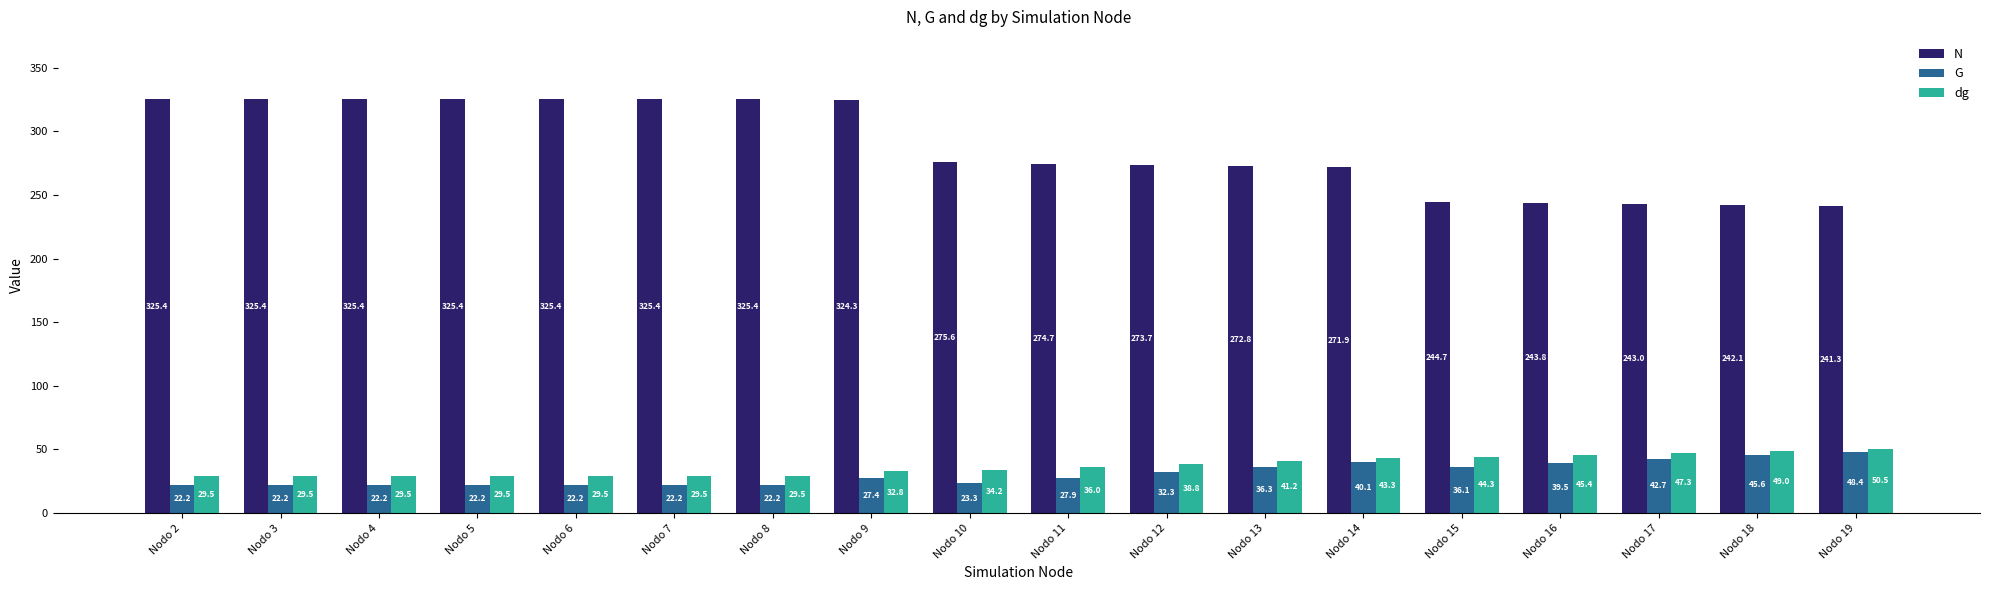

At which category is the sum across all series the highest?

Nodo 9